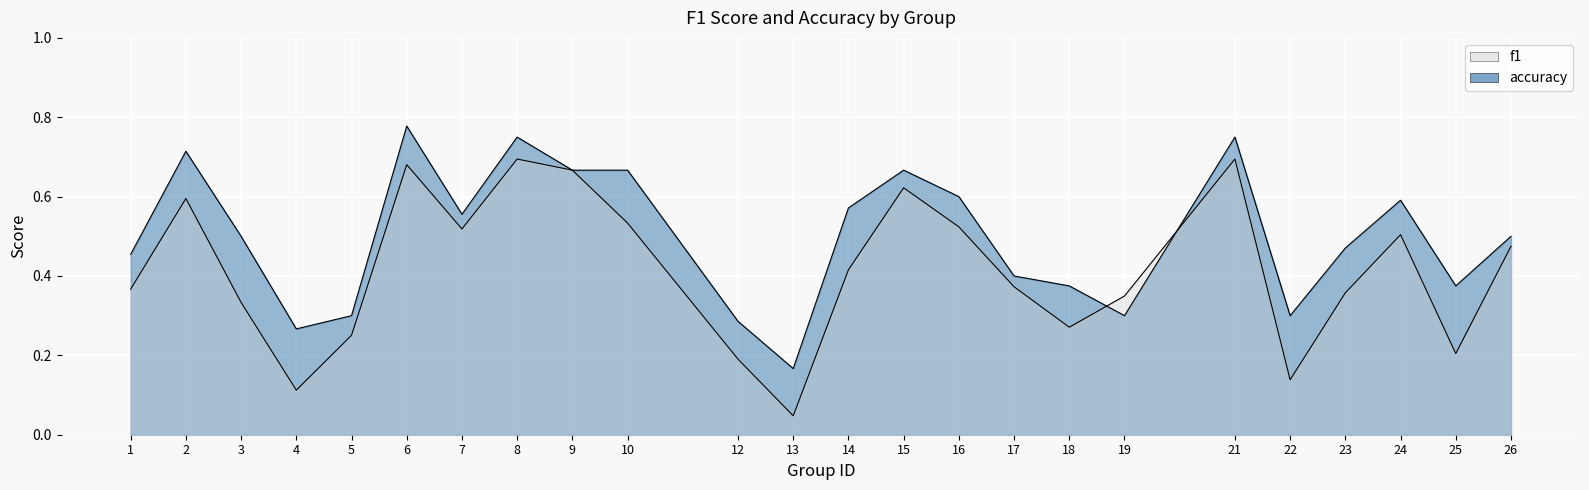

Where is the first local minimum for accuracy?

4